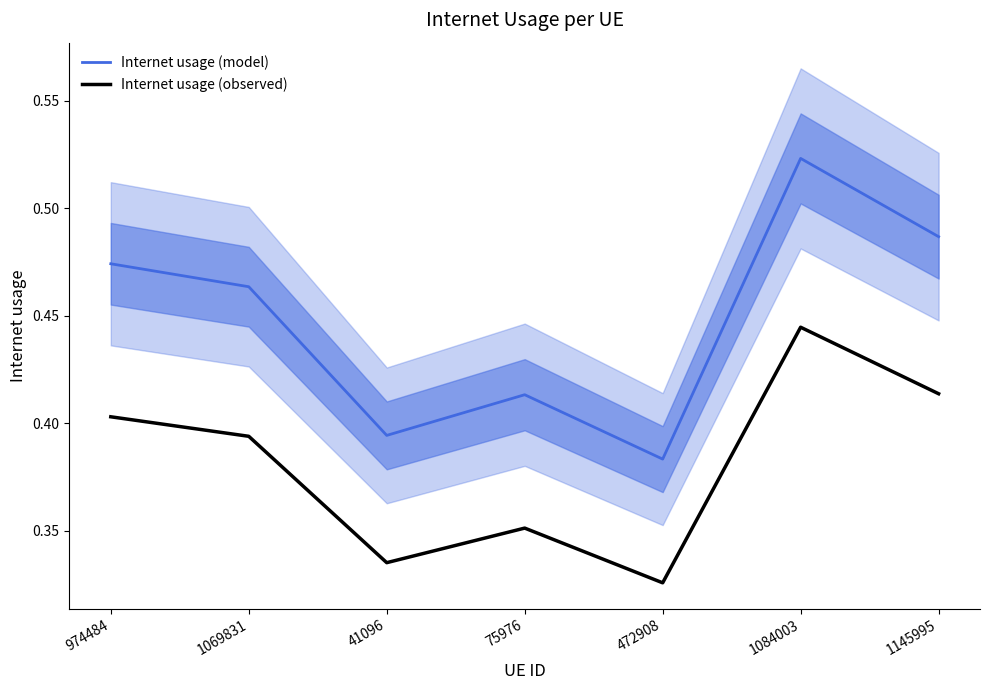

How many lines are shown in the chart?

2